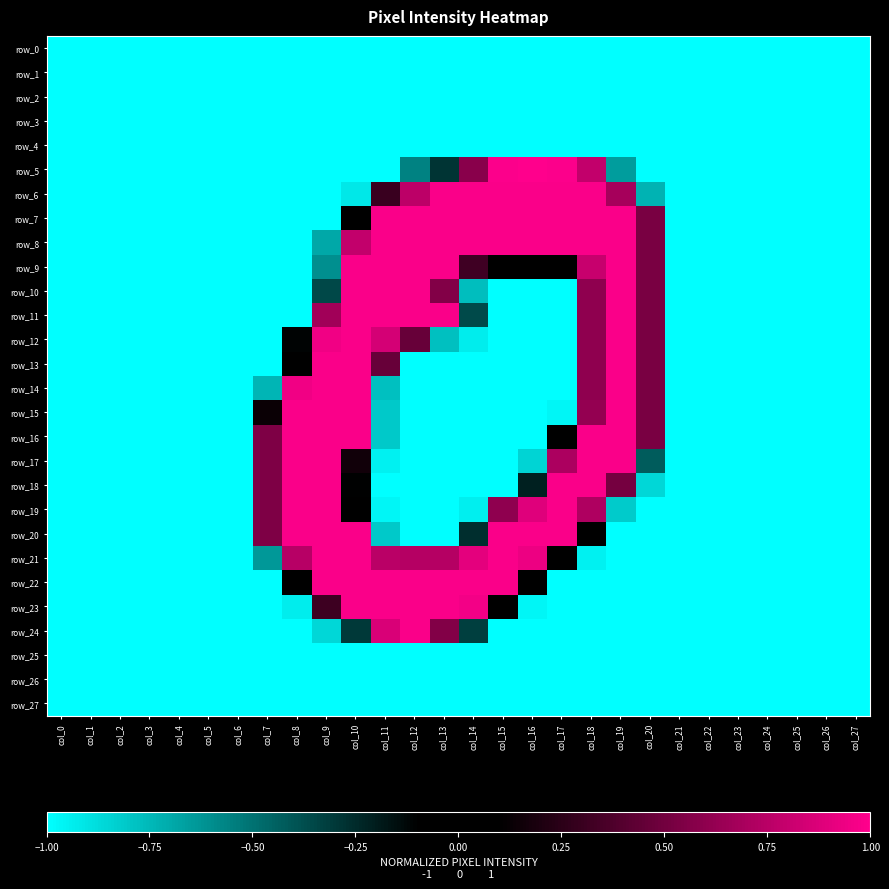

Which series has the largest total across all categories?

row_8